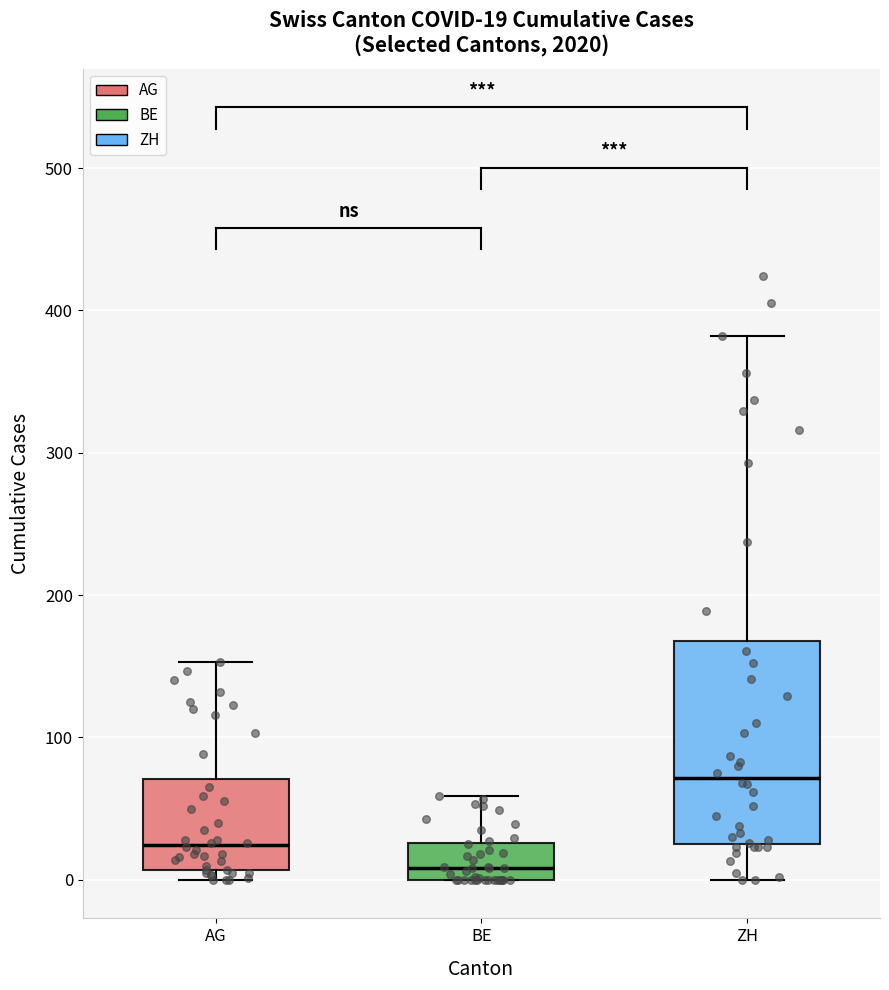

Which box is the tallest, from its lower edge to its upper edge?

ZH